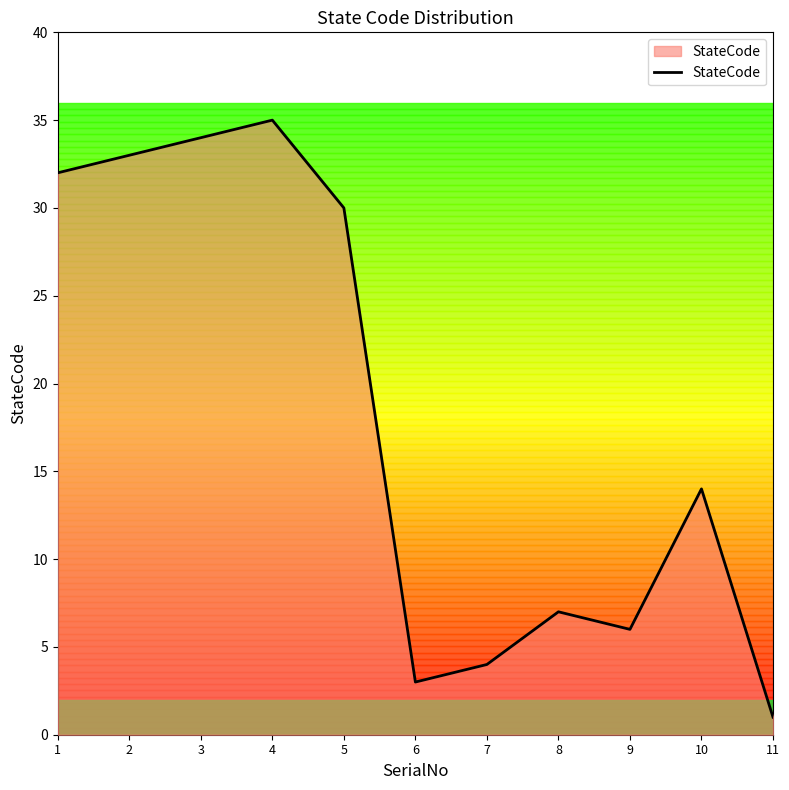

Reading right to left, transcribe all the data shown in this chart.

1	14	6	7	4	3	30	35	34	33	32